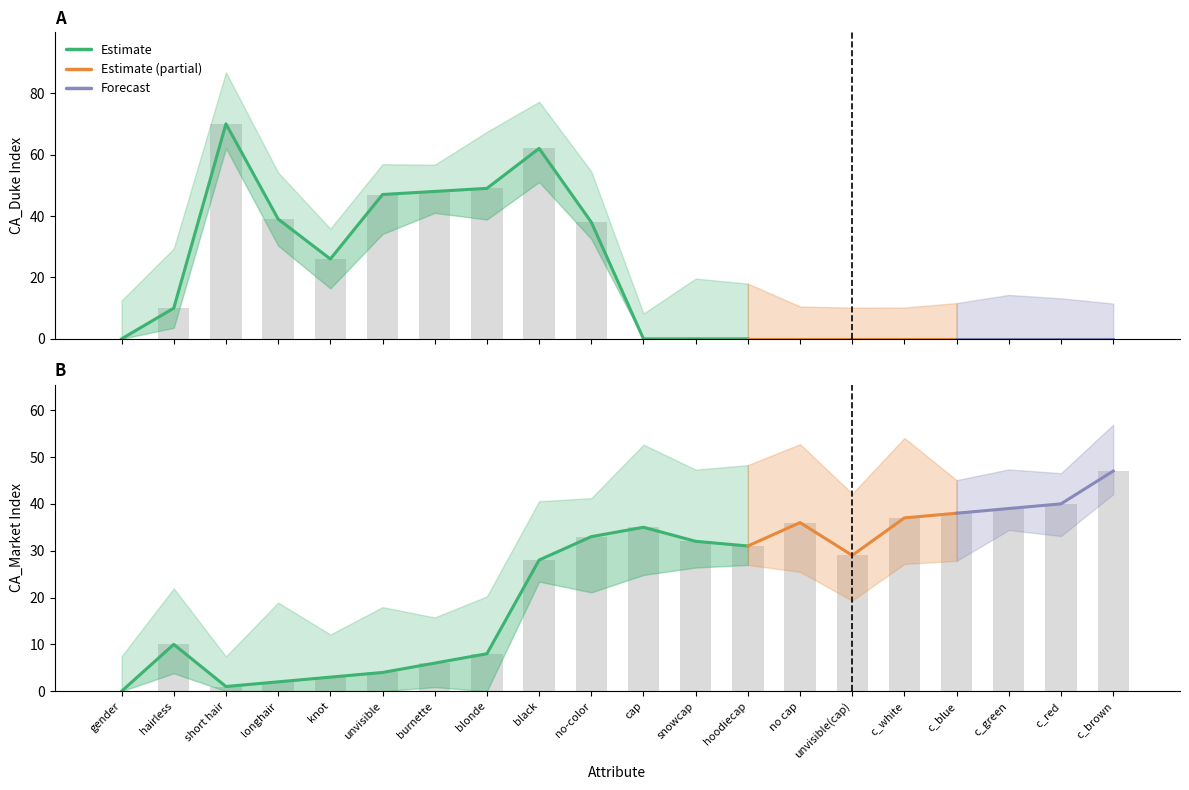

Which series has the largest range (max minus min)?

CA_Duke